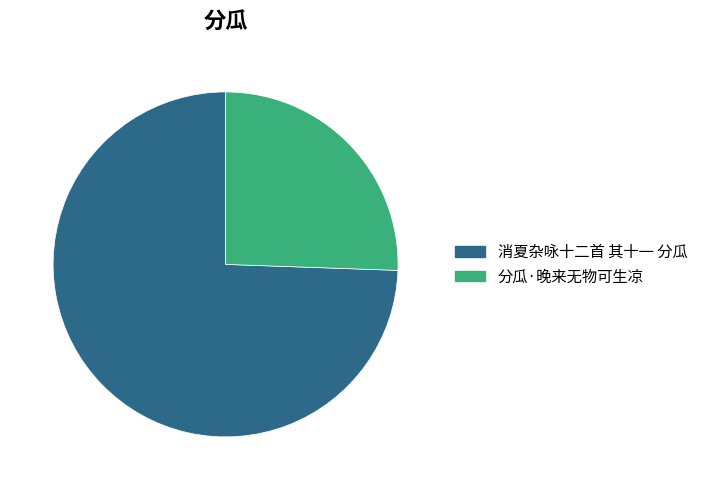

Do 消夏杂咏十二首 其十一 分瓜 and 分瓜·晚来无物可生凉 together represent more than half of the pie?

Yes